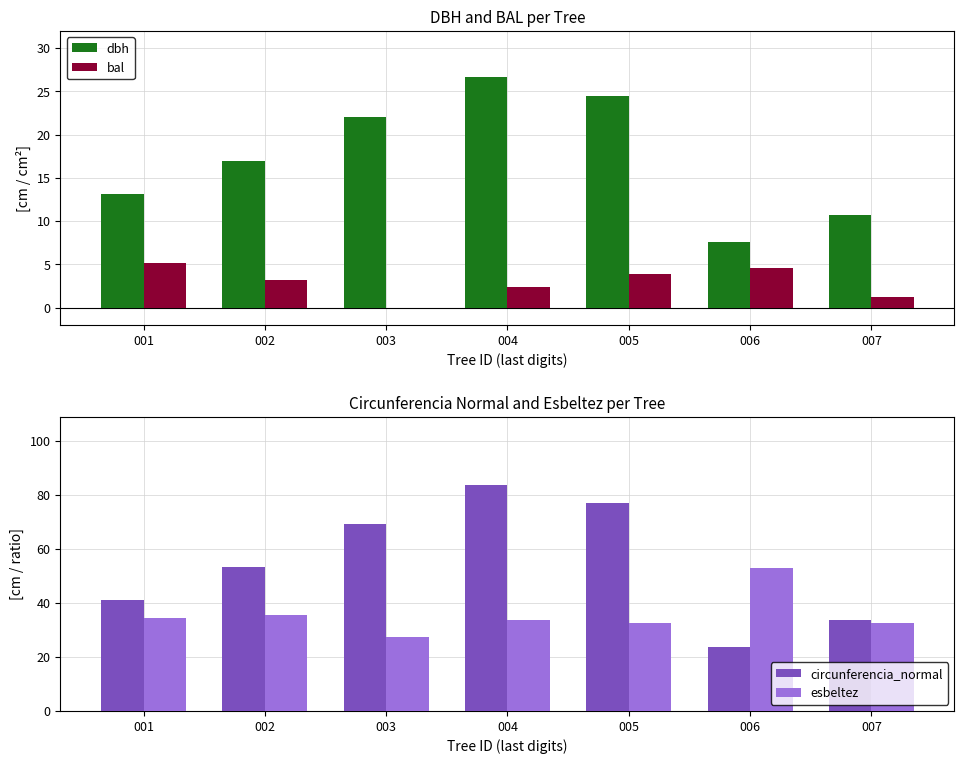

Reading left to right, extract all data points from this chart.

dbh: 13.1	16.9	22.0	26.6	24.5	7.5	10.8
bal: 5.1	3.1	0.0	2.4	3.9	4.5	1.2
circunferencia_normal: 41.1	53.2	69.1	83.7	77.0	23.7	33.8
esbeltez: 34.4	35.4	27.3	33.8	32.6	53.0	32.6